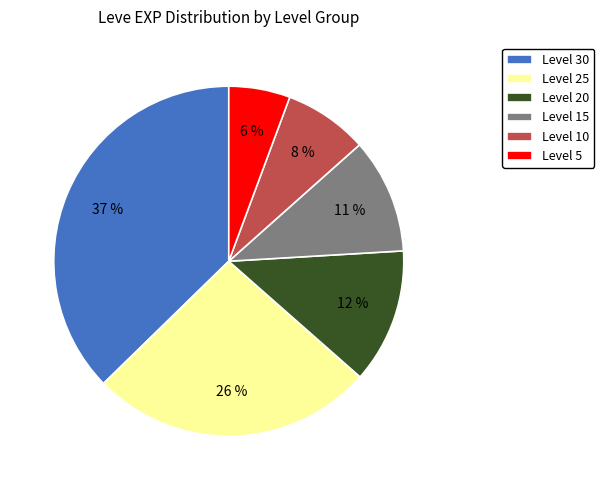

What is the smallest slice in the pie chart?

Level 5